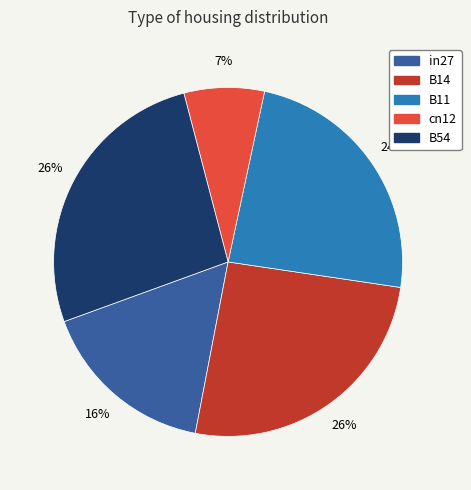

Between B11 and B54, which is larger?

B54